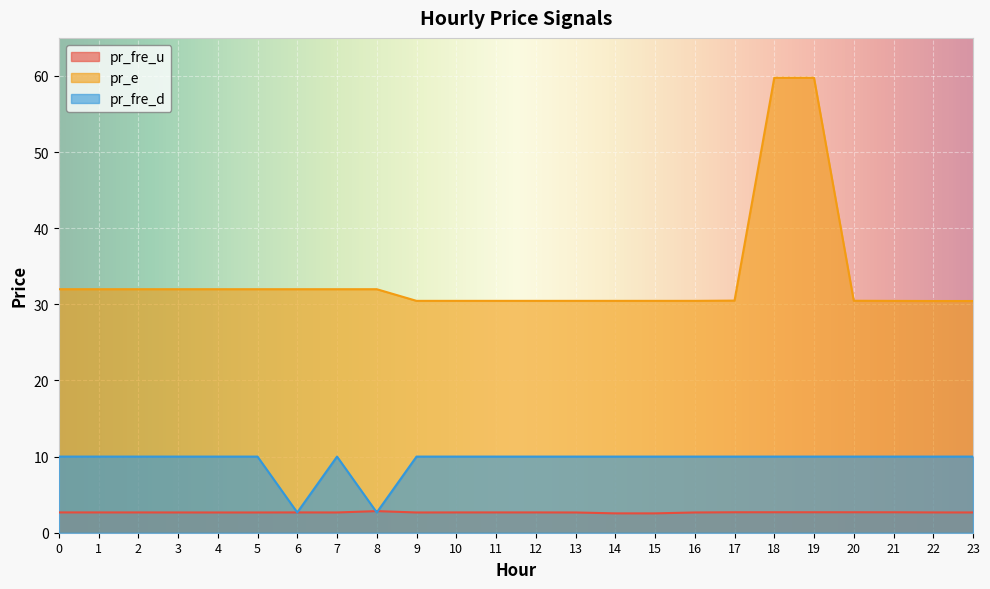

Is the value of pr_fre_u at 19 greater than the value of pr_e at 17?

No